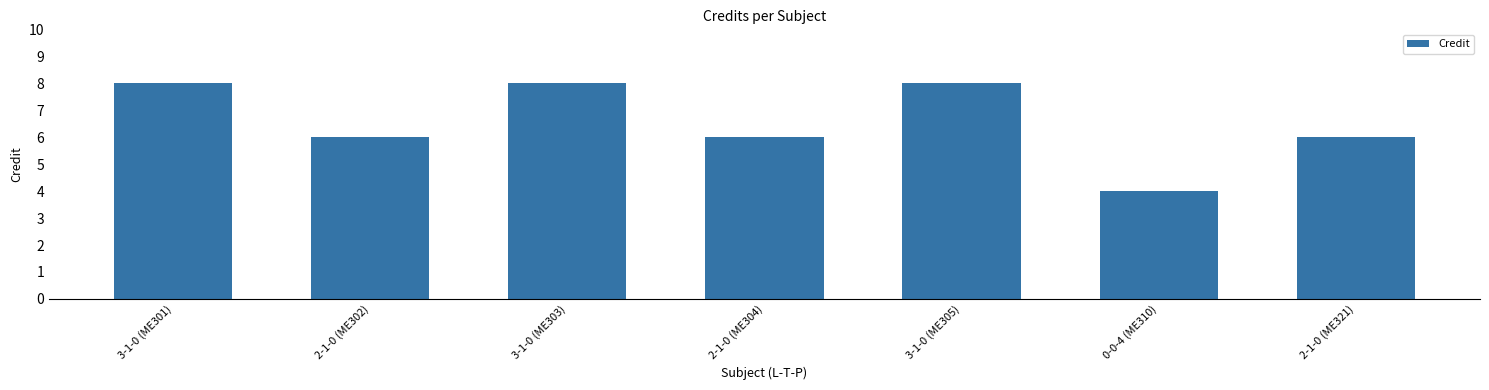

What is the greatest value displayed?

8